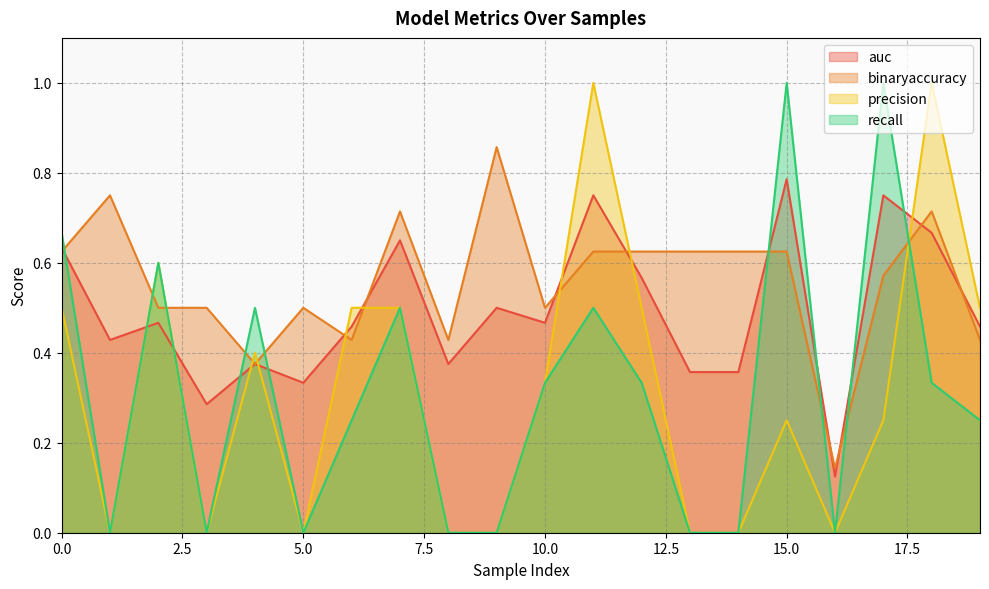

What is the greatest value displayed?

1.0